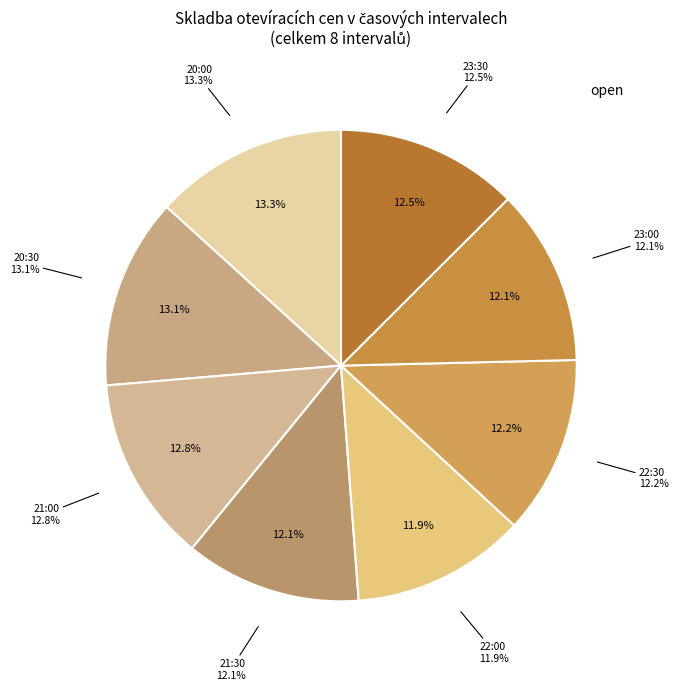

Combined, do 23:30 and 22:00 account for over 50%?

No